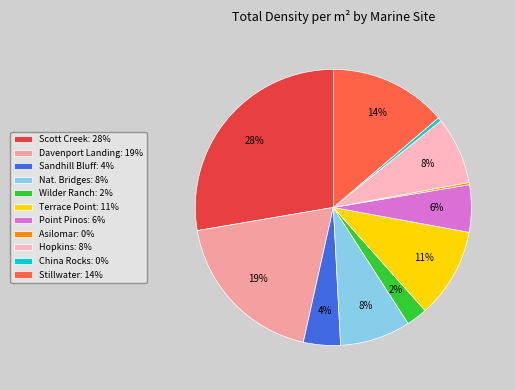

Which has a higher value, Sandhill Bluff: 4% or Point Pinos: 6%?

Point Pinos: 6%